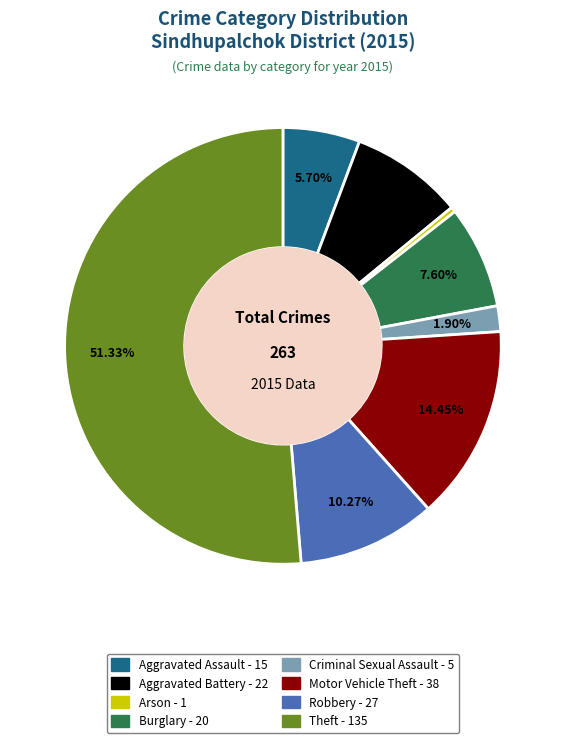

Does Theft account for over 50% of the chart?

Yes